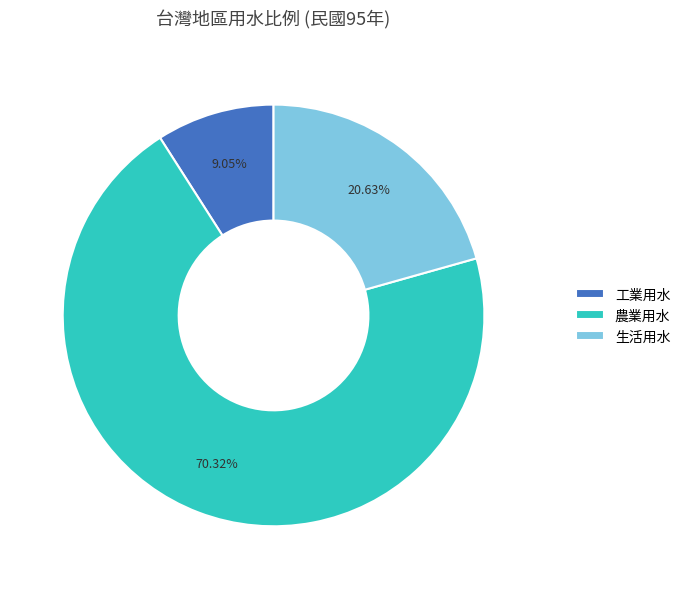

What is the smallest slice in the pie chart?

工業用水